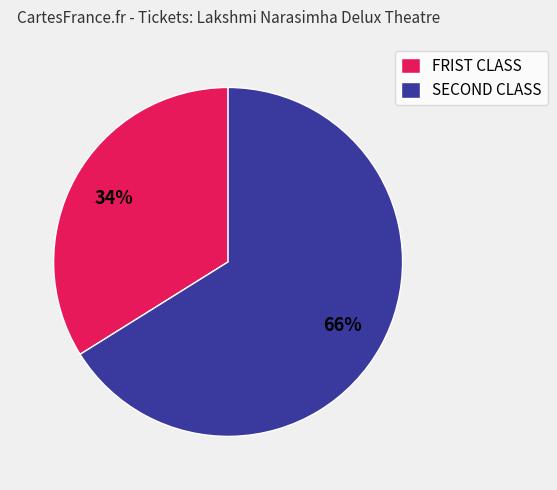

Is it true that FRIST CLASS is 34% of the pie?

True